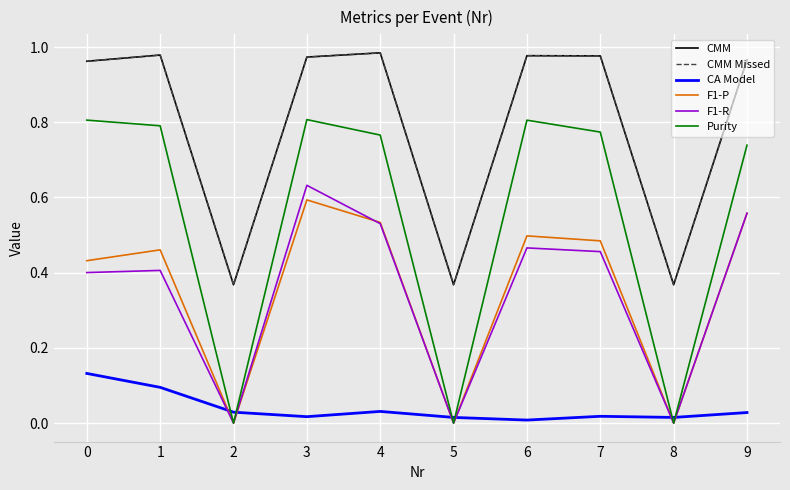

What is the approximate value of CMM Missed at 3?

1.0